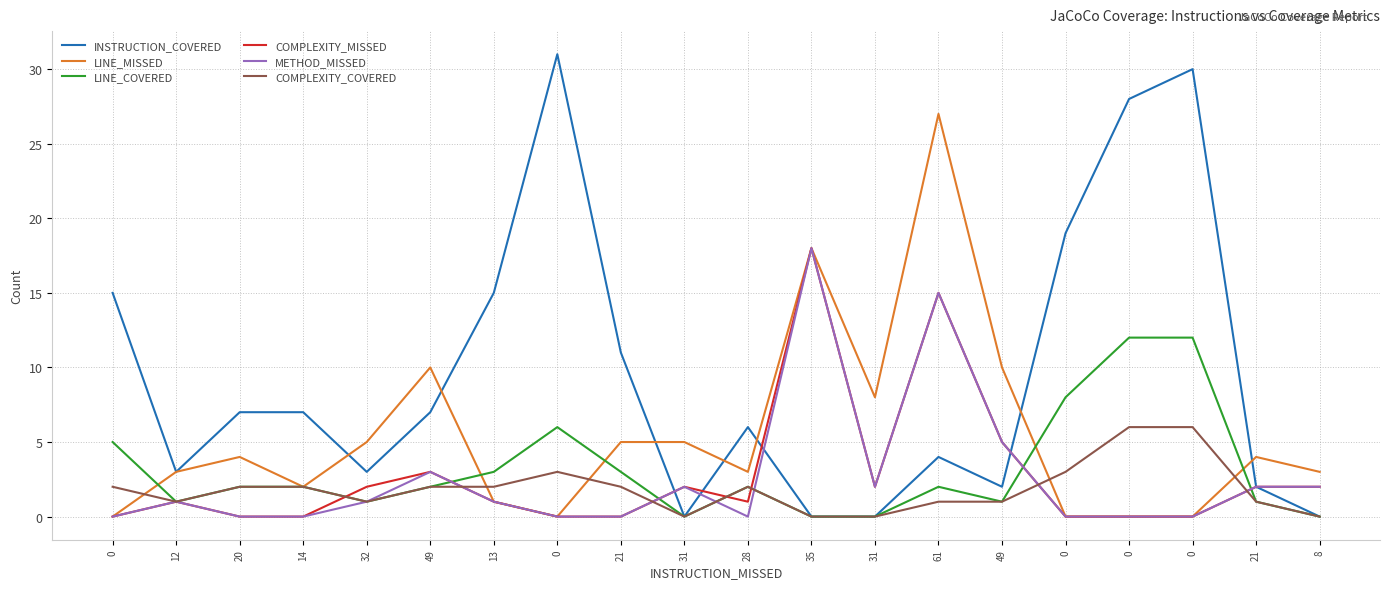

Read the INSTRUCTION_COVERED value at 0, to the nearest 10.

30